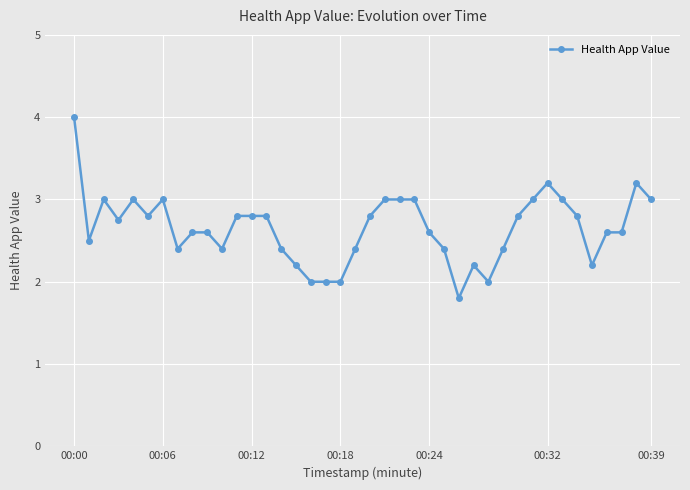

Does the chart have visible grid lines?

Yes